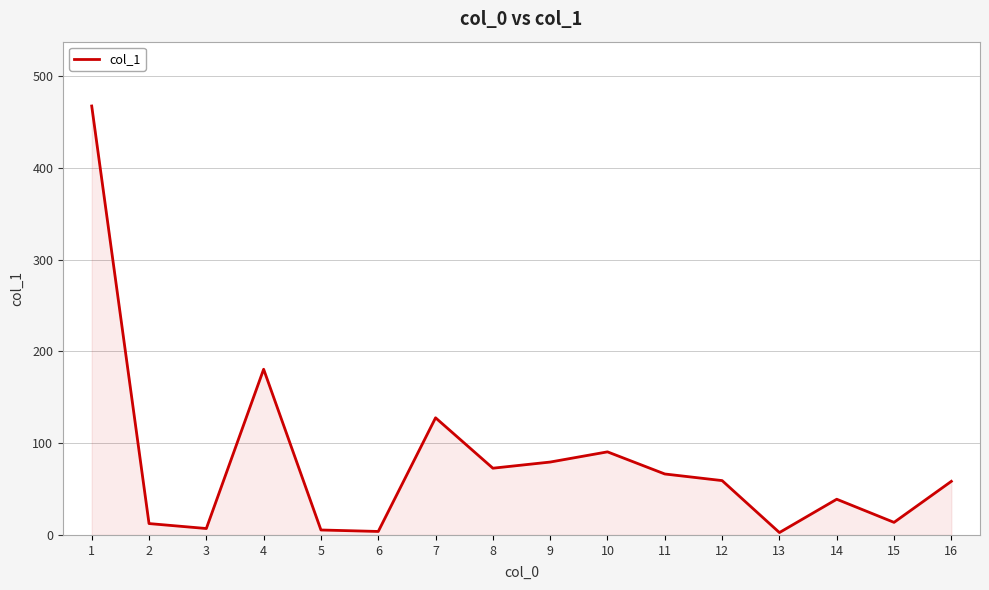

True or false: there are more than 0 points higher than both neighbors.

True